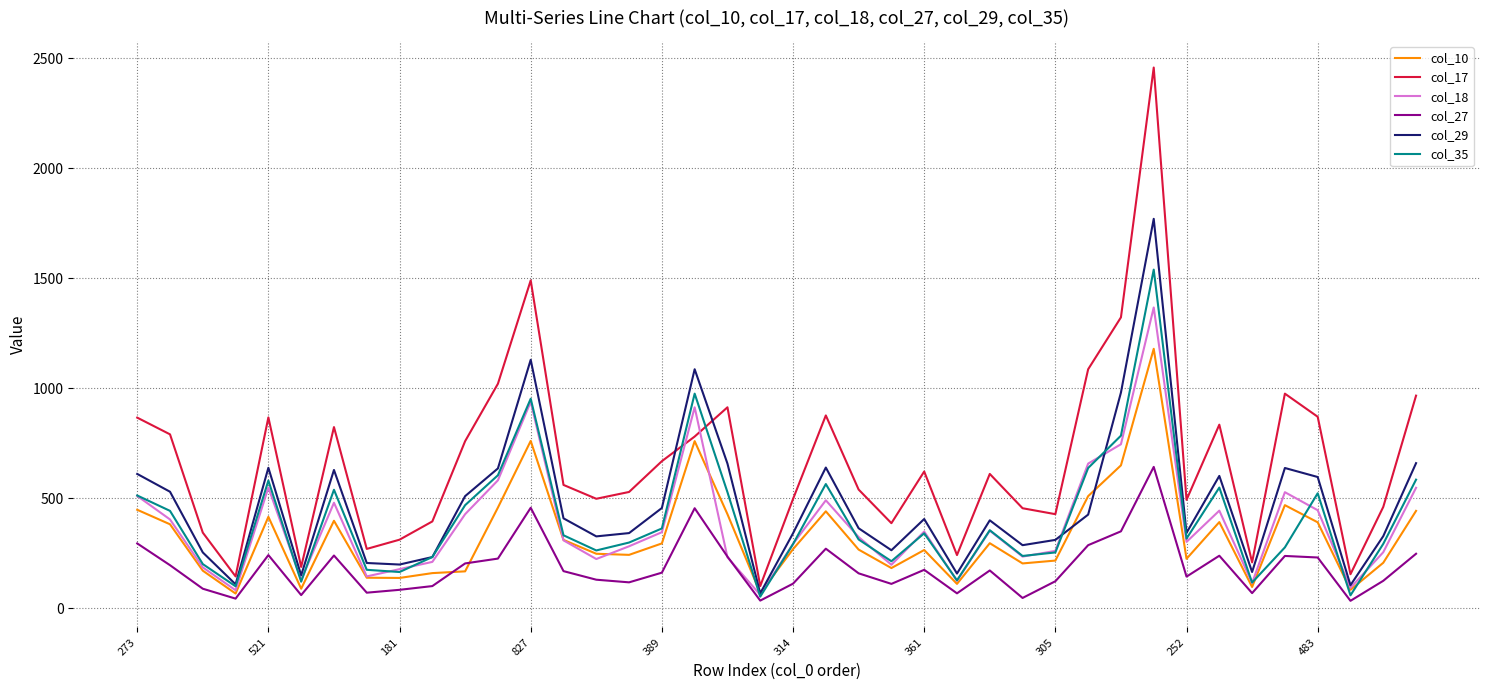

List the series in order of their peak value, lowest first.

col_27, col_10, col_18, col_35, col_29, col_17